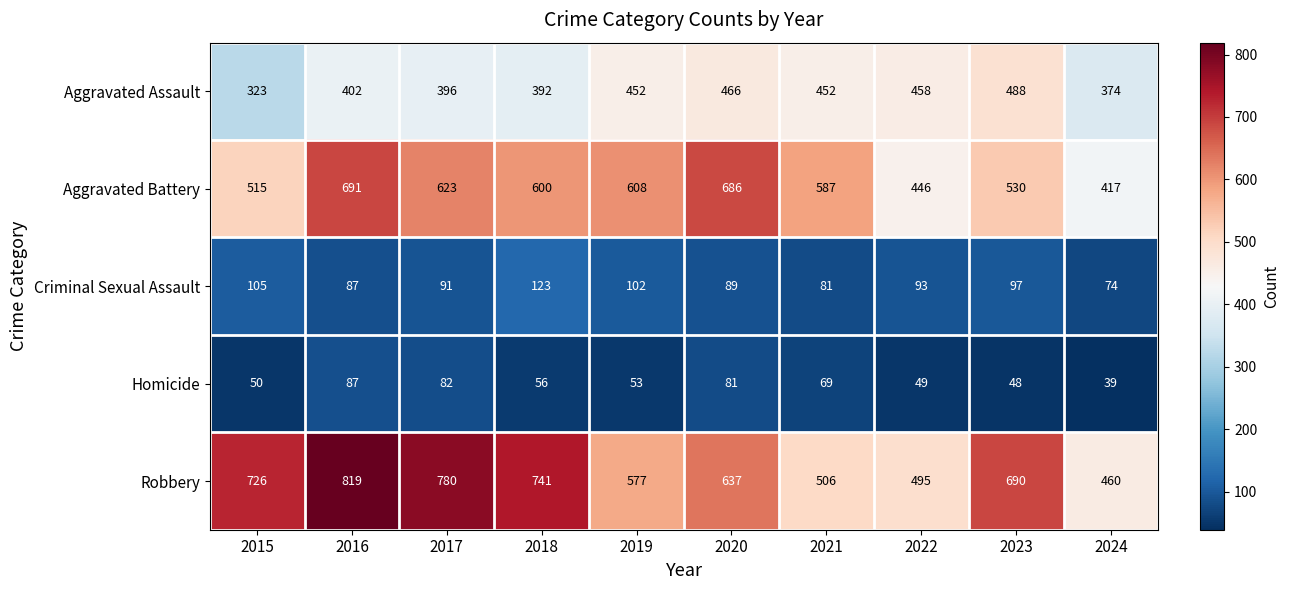

Rank the series by their maximum value, from lowest to highest.

Homicide, Criminal Sexual Assault, Aggravated Assault, Aggravated Battery, Robbery